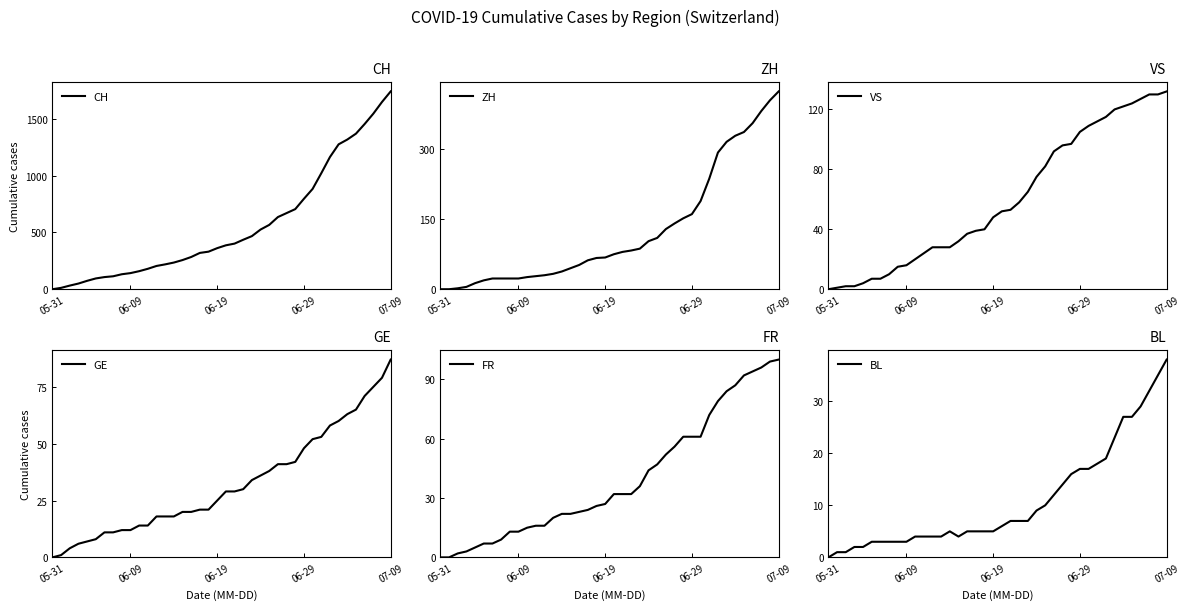

Which series has the largest total across all categories?

CH